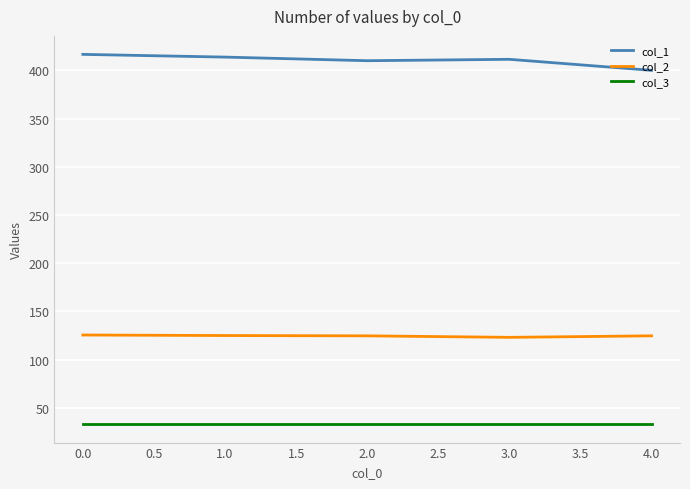

What is the difference between the maximum and minimum values in the col_1 series?

16.6